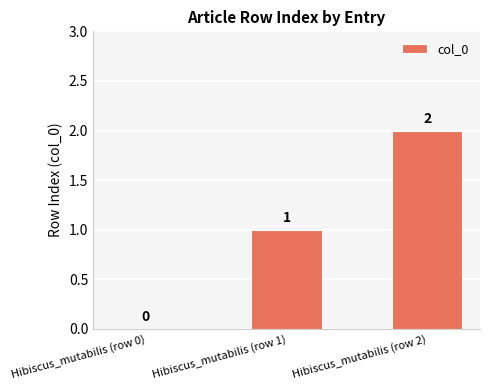

How many distinct data groups are displayed?

1